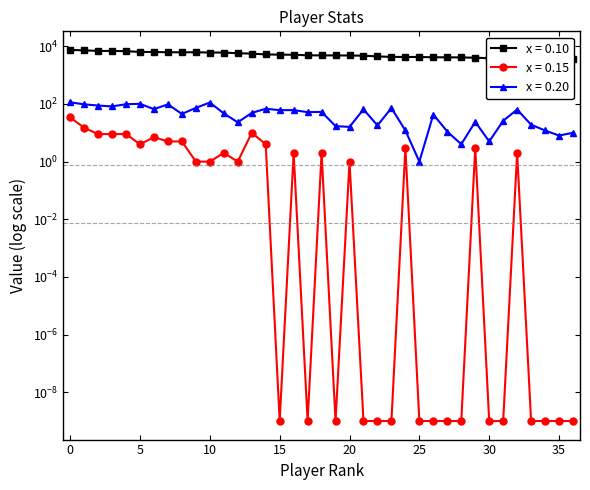

The value of x = 0.20 at peaches is 6.3. True or false?

False